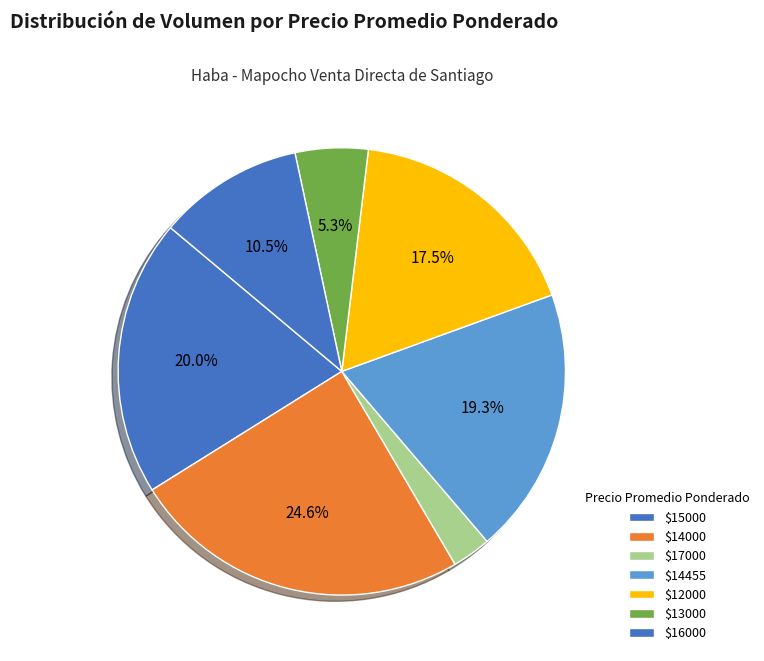

Count the number of slices in the pie.

7